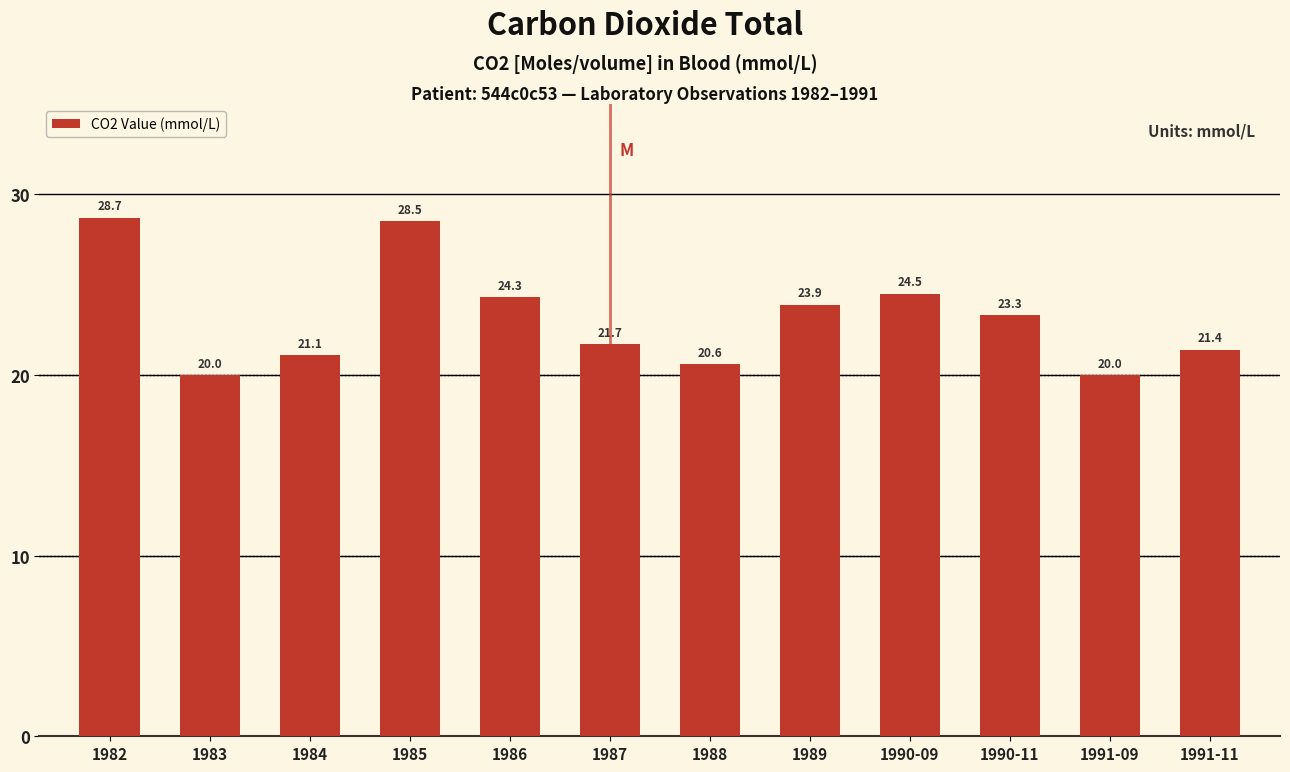

How many distinct data groups are displayed?

1